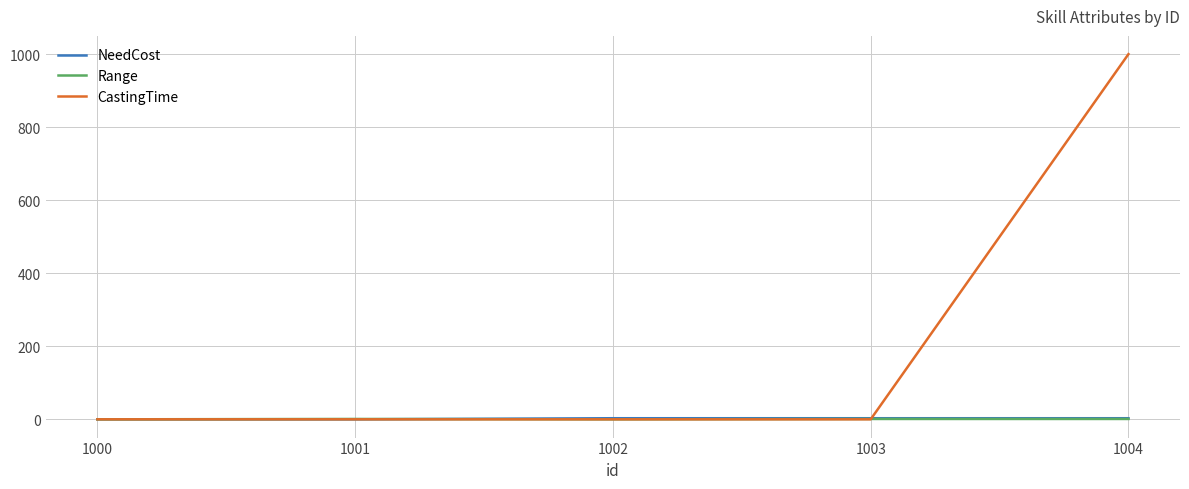

Between 1002 and 1004, which series saw the biggest shift?

CastingTime